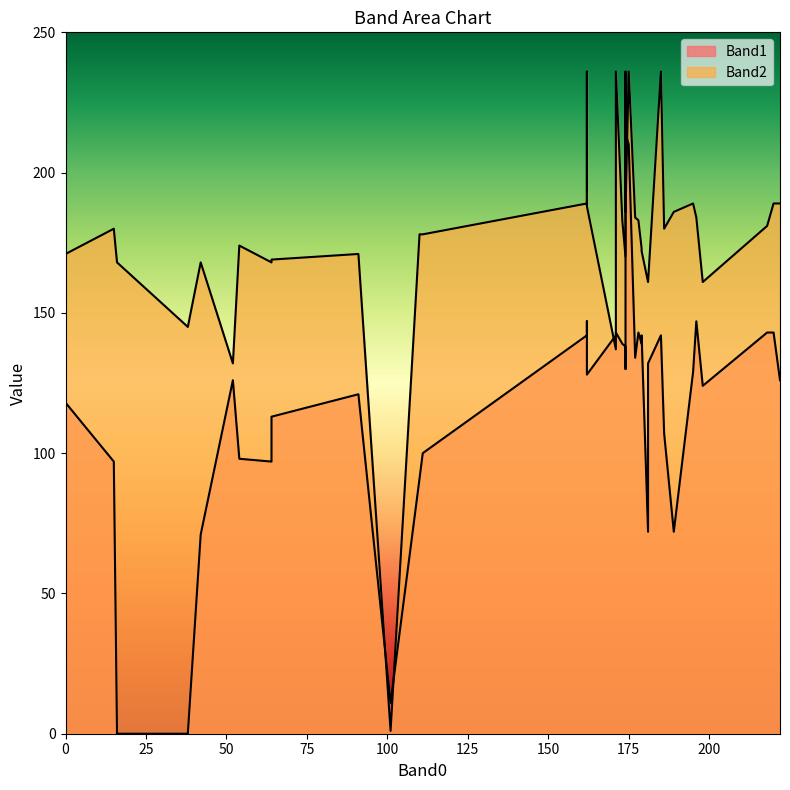

List the series in order of their peak value, lowest first.

Band1, Band2